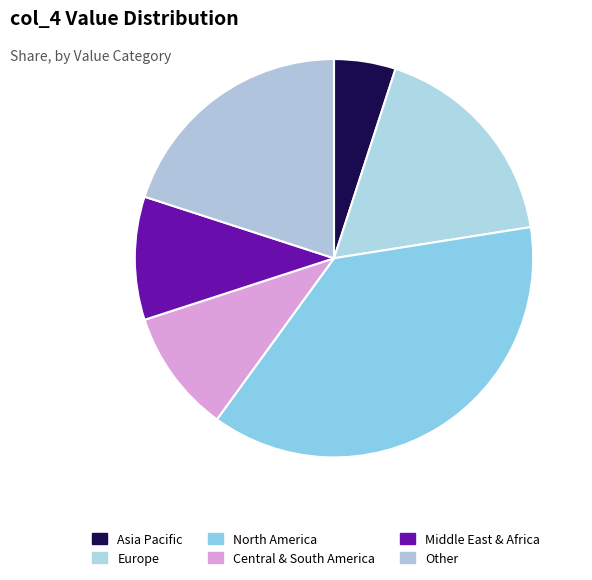

How many slices are in this pie chart?

6